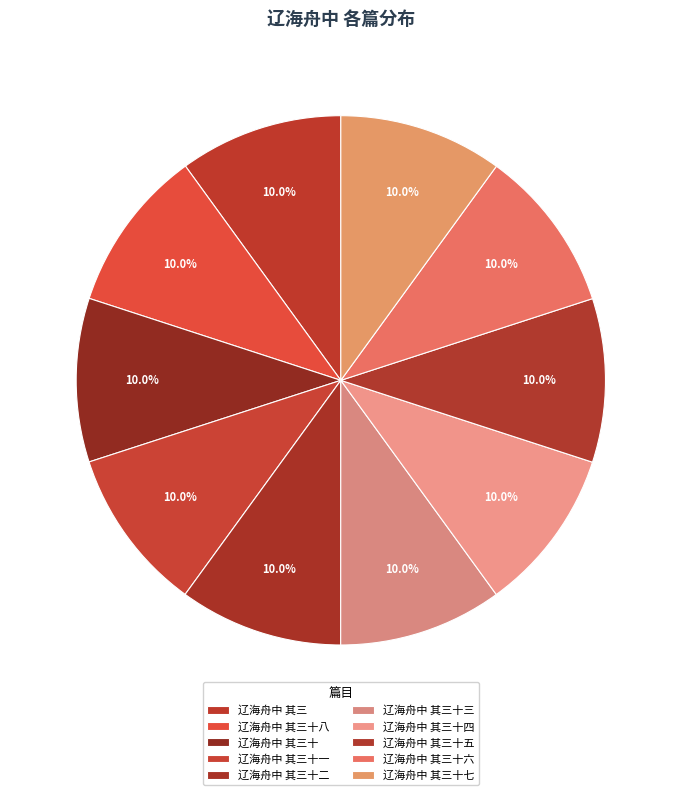

What is the total percentage of 辽海舟中 其三十三 and 辽海舟中 其三十五?

20.0%